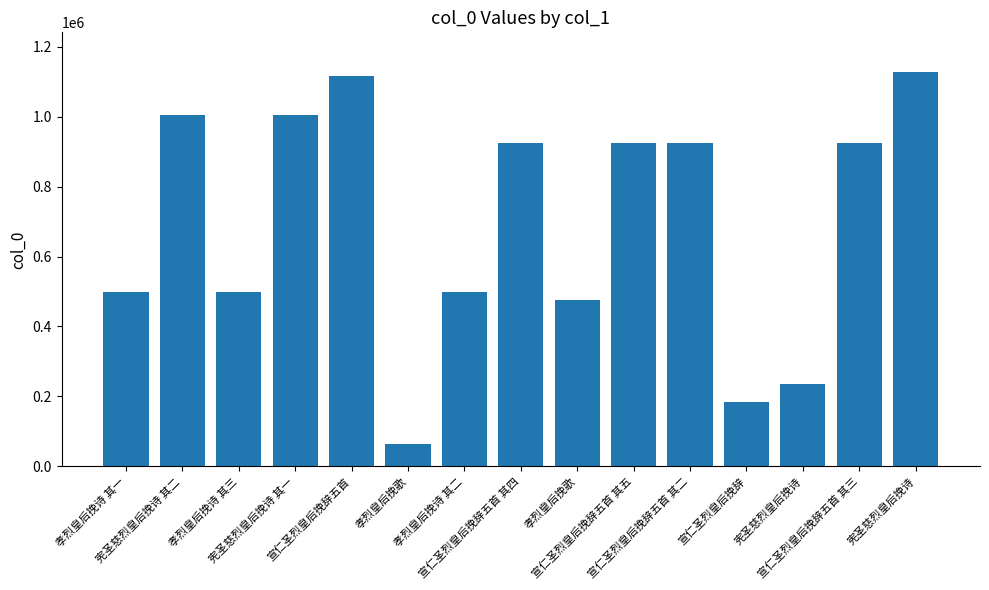

Reading left to right, extract all data points from this chart.

孝烈皇后挽诗 其一=498967	宪圣慈烈皇后挽诗 其二=1004647	孝烈皇后挽诗 其三=498969	宪圣慈烈皇后挽诗 其一=1004648	宣仁圣烈皇后挽辞五首=1116849	孝烈皇后挽歌=65376	孝烈皇后挽诗 其二=498968	宣仁圣烈皇后挽辞五首 其四=923179	孝烈皇后挽歌=475819	宣仁圣烈皇后挽辞五首 其五=923178	宣仁圣烈皇后挽辞五首 其二=923181	宣仁圣烈皇后挽辞=183519	宪圣慈烈皇后挽诗=234150	宣仁圣烈皇后挽辞五首 其三=923180	宪圣慈烈皇后挽诗=1128149